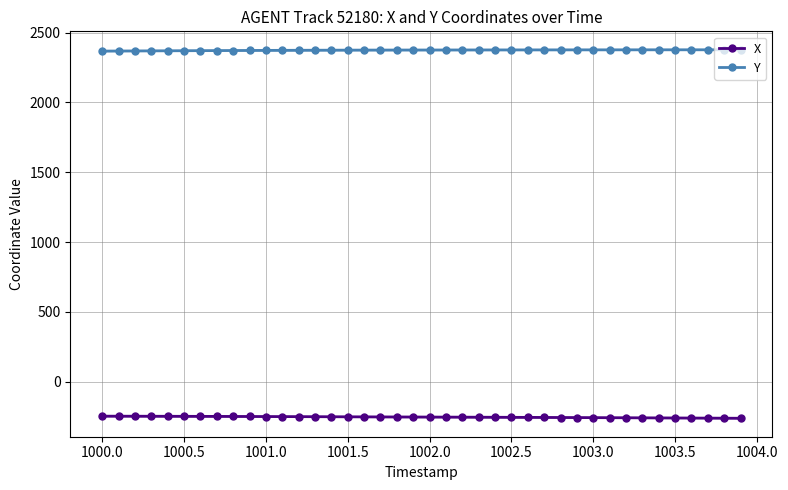

Which series has the widest spread of values?

X